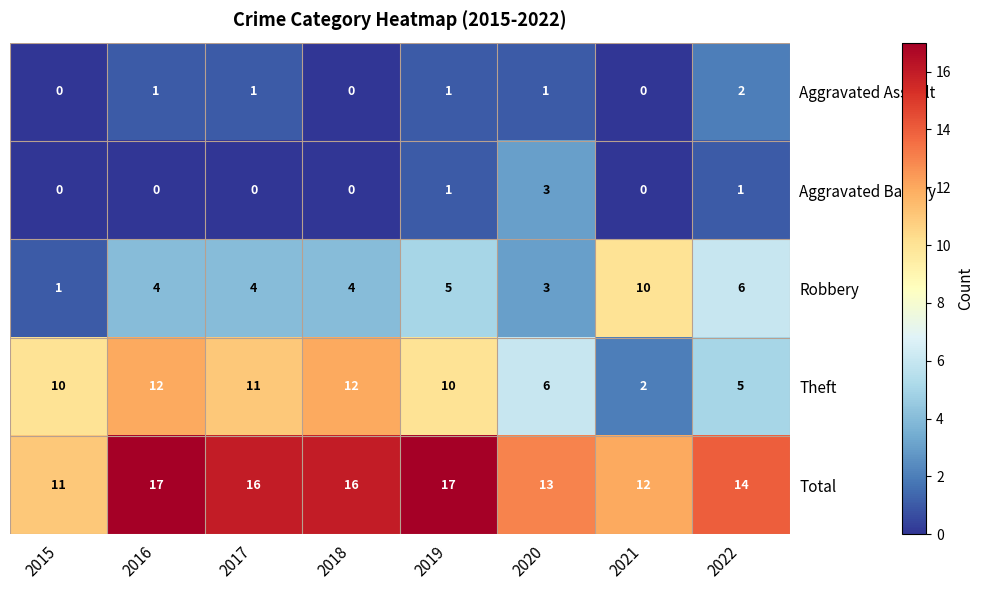

What is the highest value of the Total series?

17